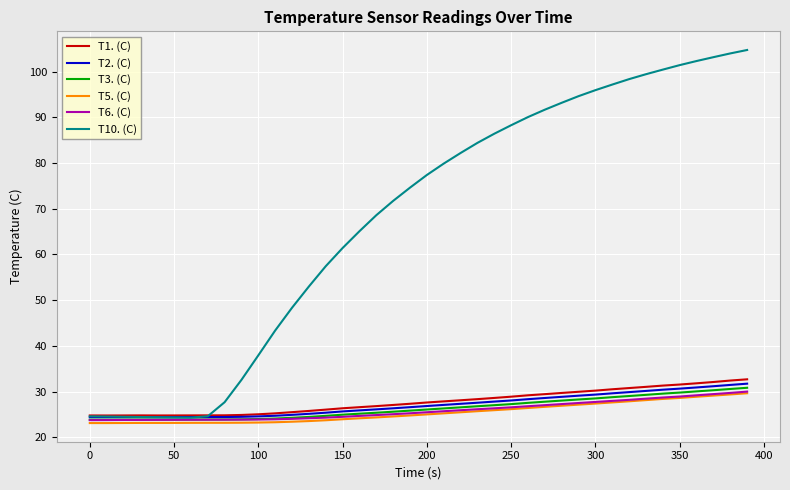

Which series has the largest range (max minus min)?

T10. (C)